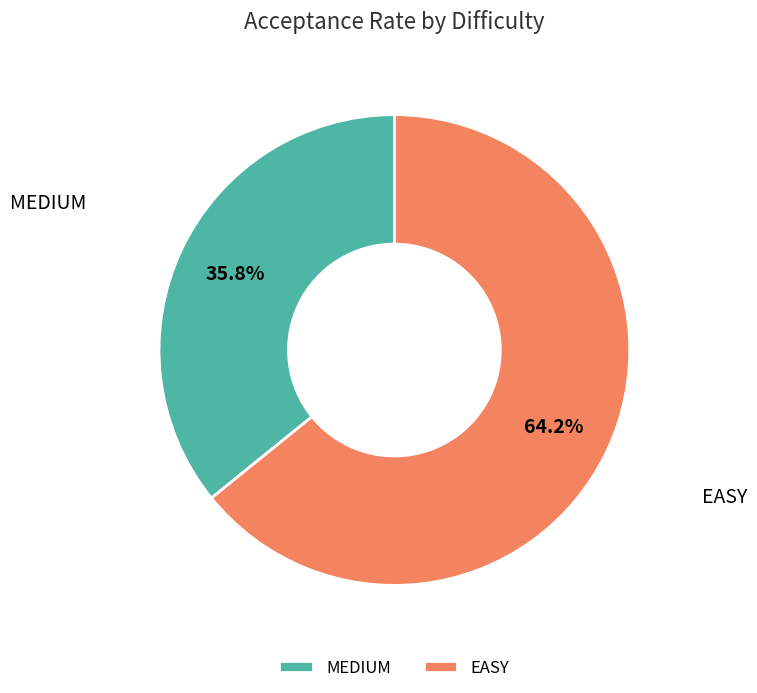

Between EASY and MEDIUM, which is larger?

EASY